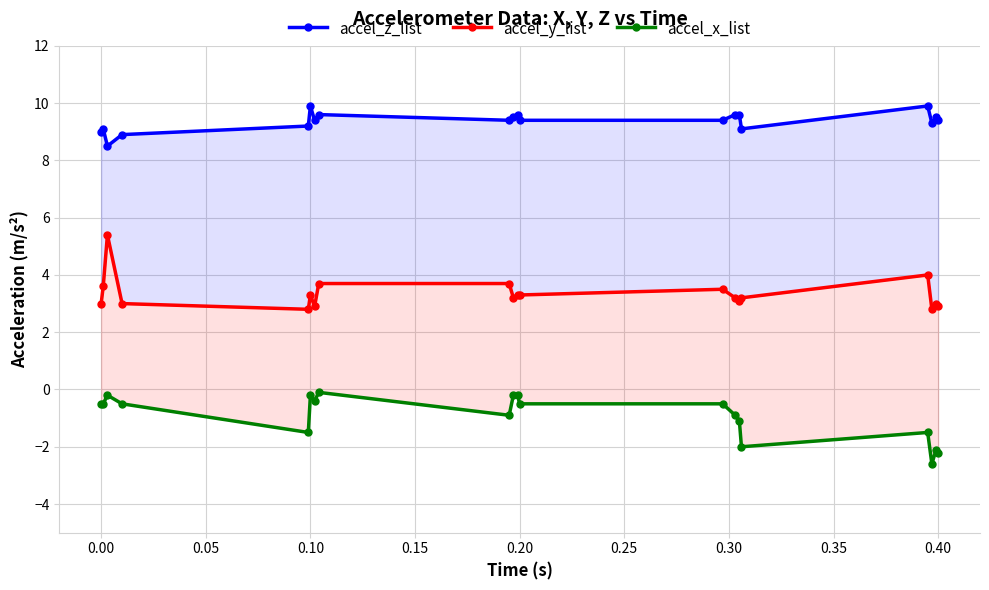

True or false: accel_x_list and accel_z_list cross at least once.

False